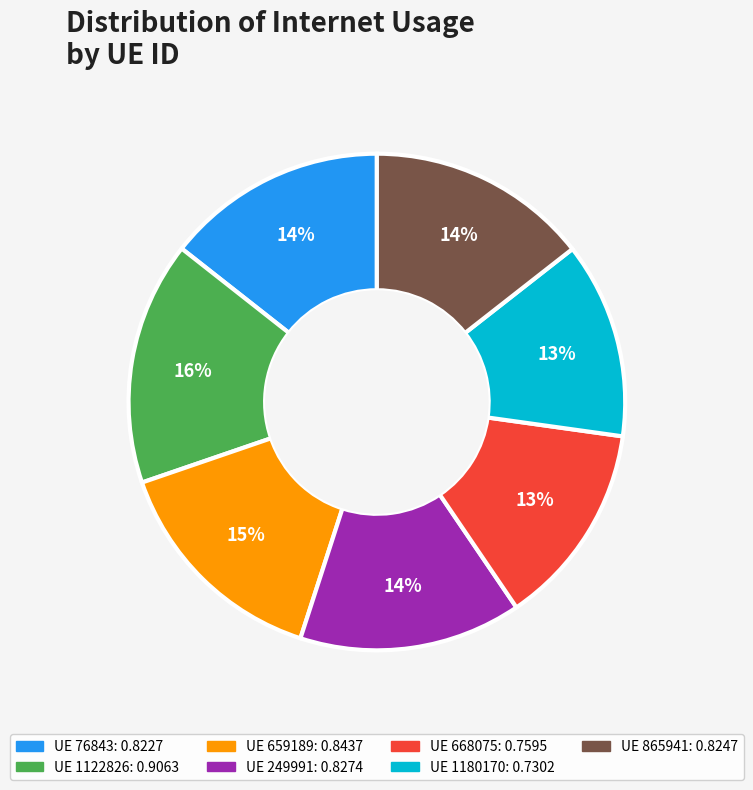

To the nearest percent, what is the difference between the largest and smallest slice percentages?

3%